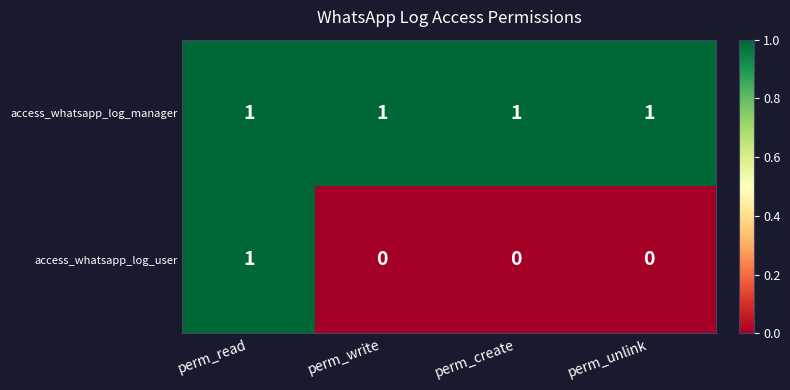

Reading right to left, list all the values displayed in this chart.

access_whatsapp_log_manager: 1	1	1	1
access_whatsapp_log_user: 0	0	0	1